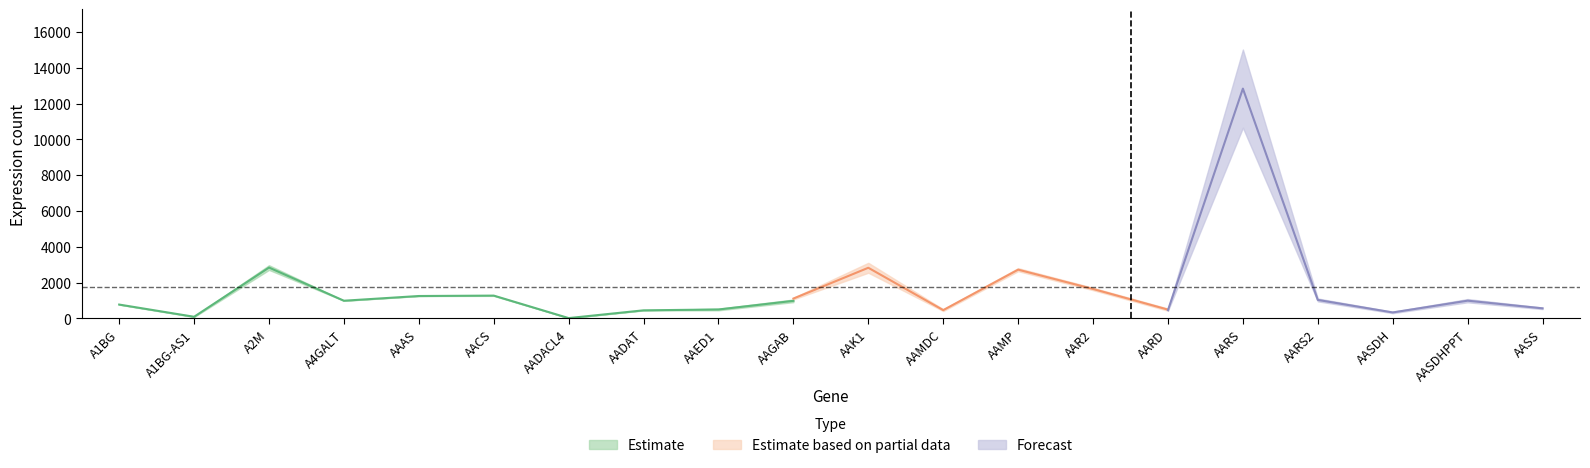

What is the greatest value displayed?

15012